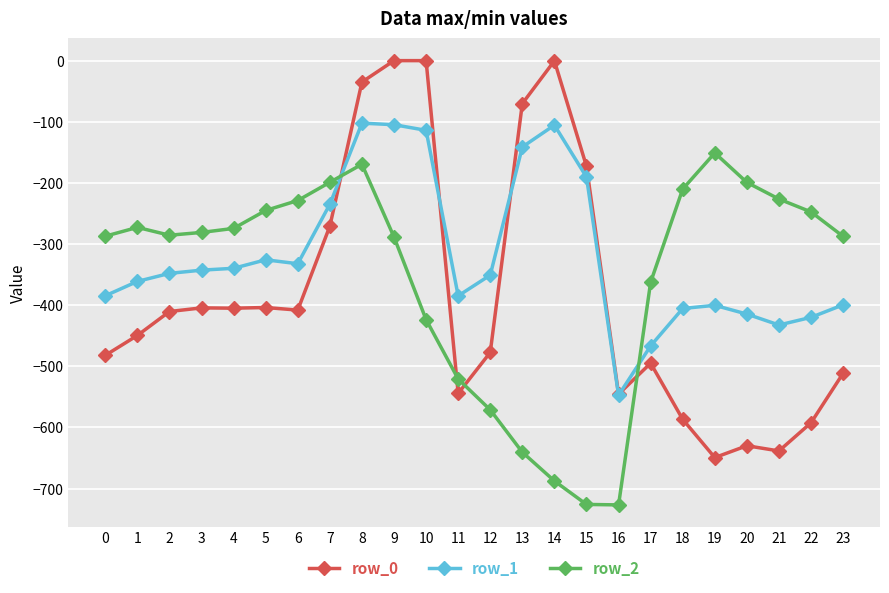

True or false: row_2 has more than 2 points higher than both neighbors.

True